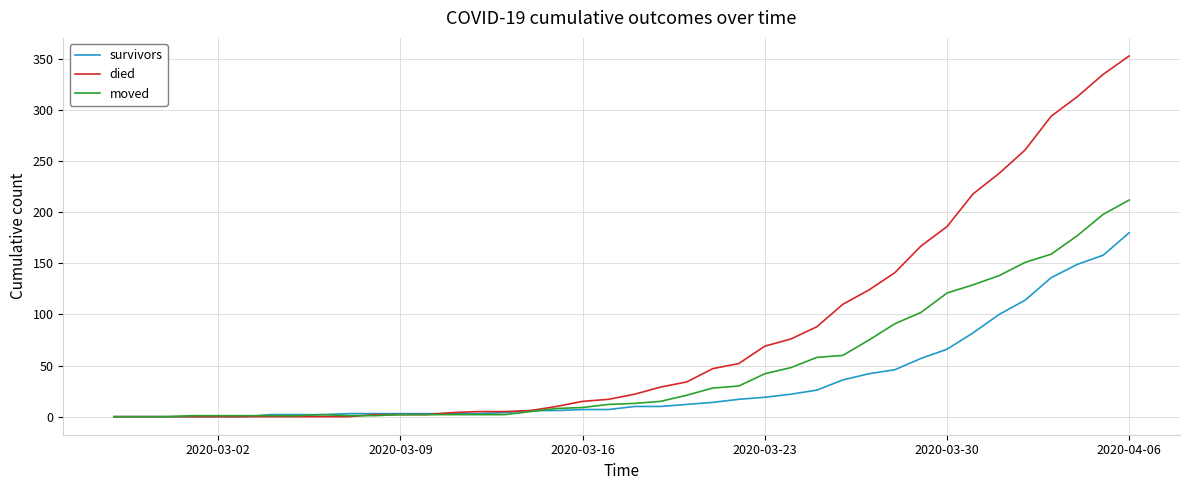

Rank the series by their maximum value, from lowest to highest.

survivors, moved, died